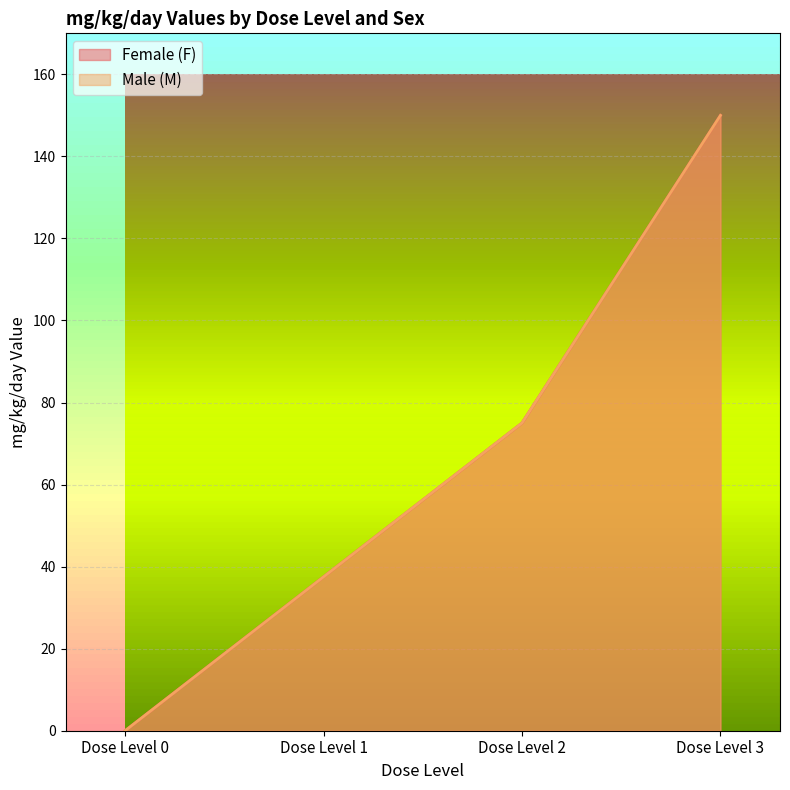

Which series has the largest total across all categories?

Female (F)